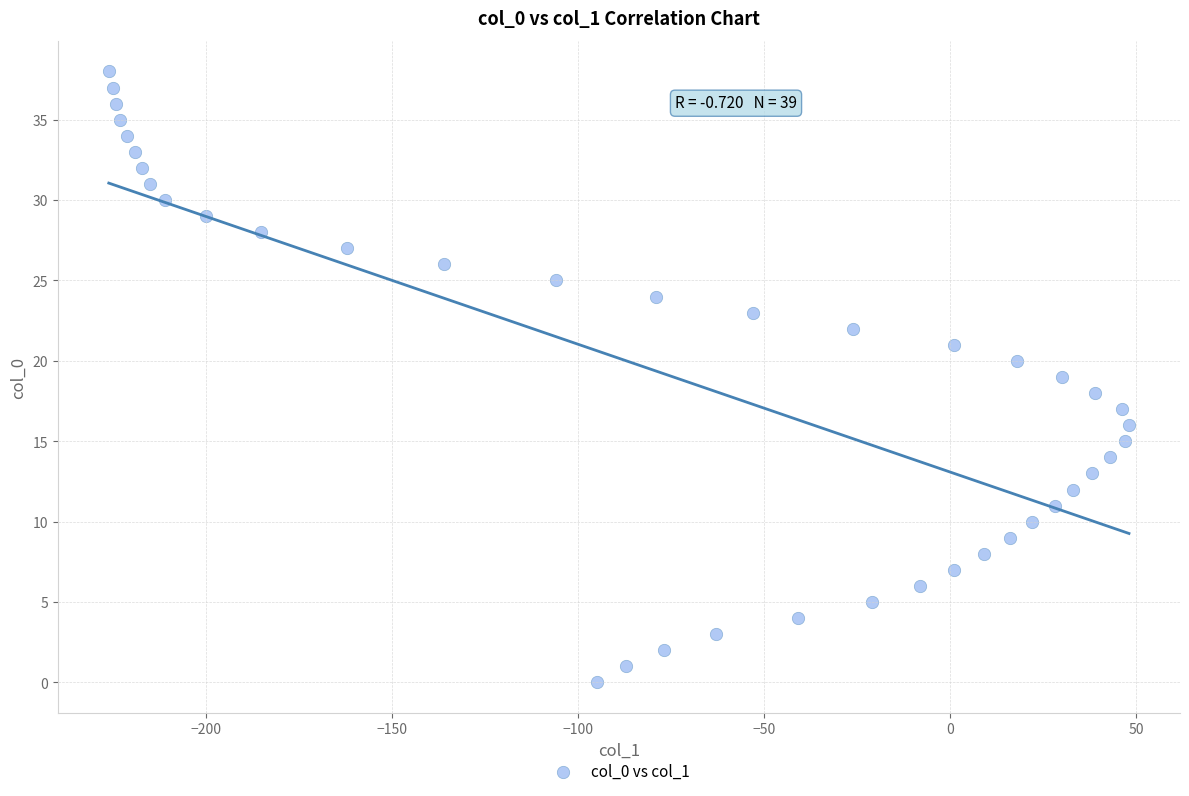

What is the range of Y values (max minus min)?

38